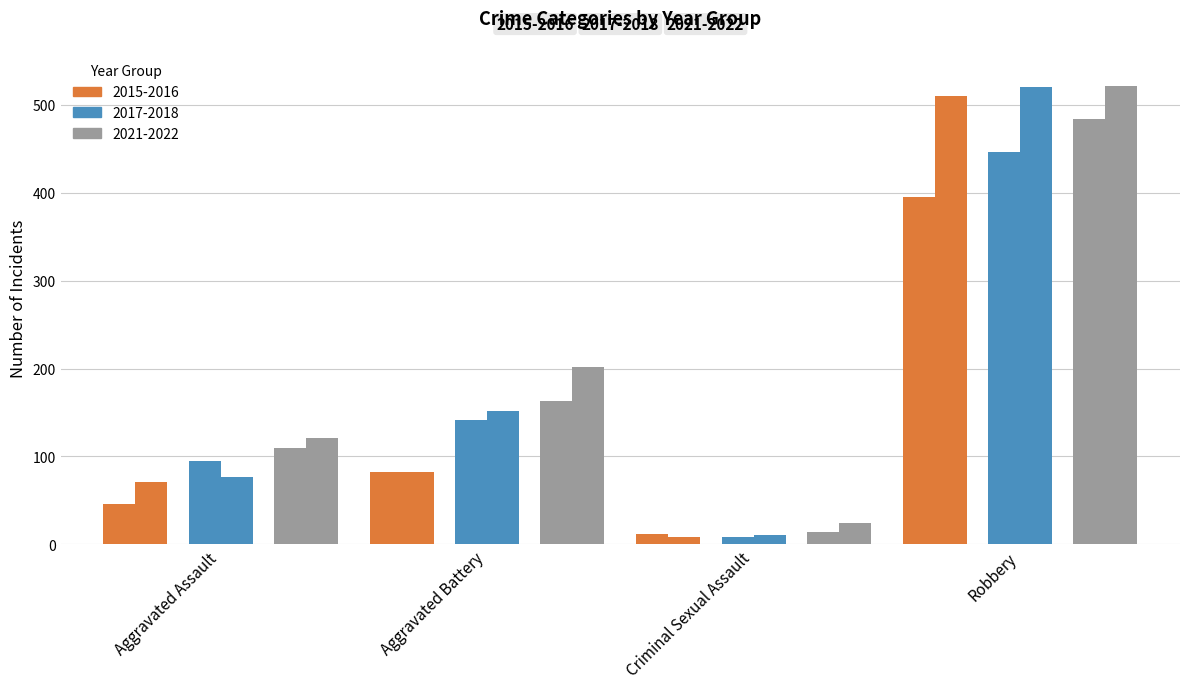

Are the bars horizontal?

No